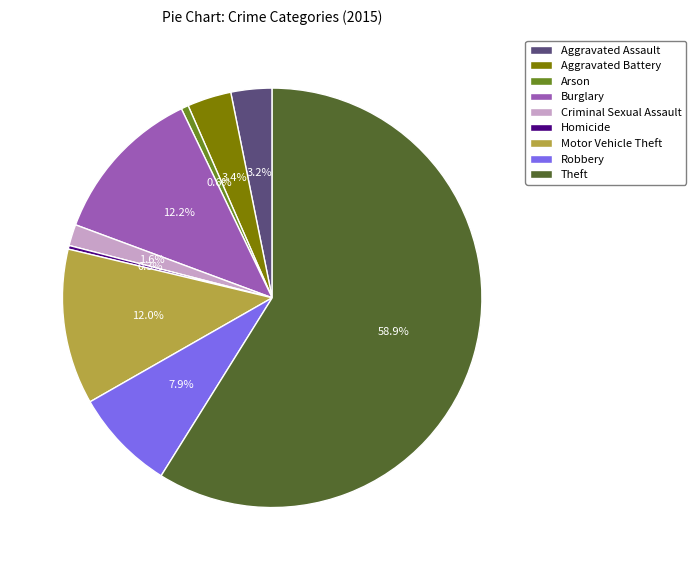

Which slice is the largest?

Theft